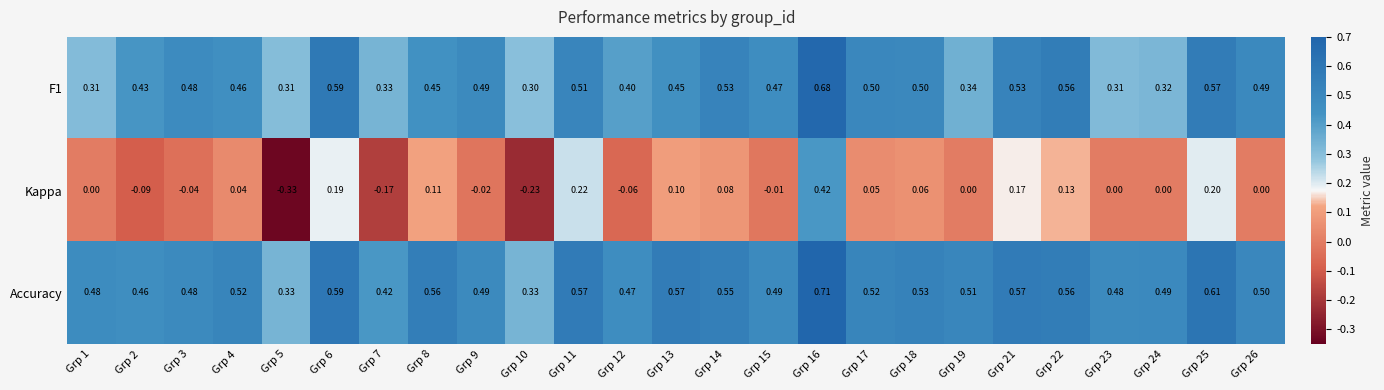

Which series has the largest total across all categories?

Accuracy